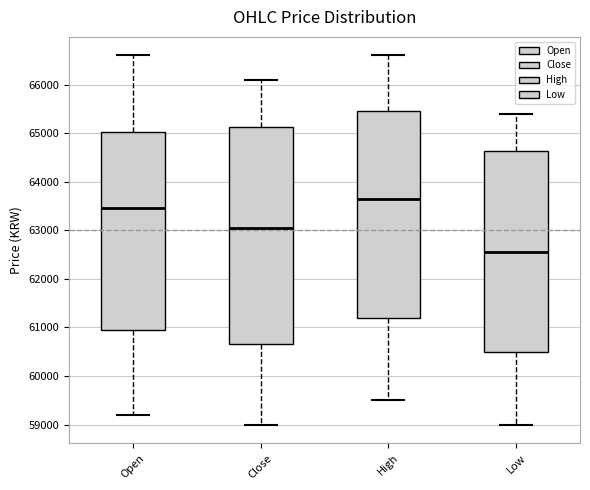

Where is the lower edge of the box for Low on the y-axis? The values are not printed on the chart, so give them approximately, as read against the axis.

60500